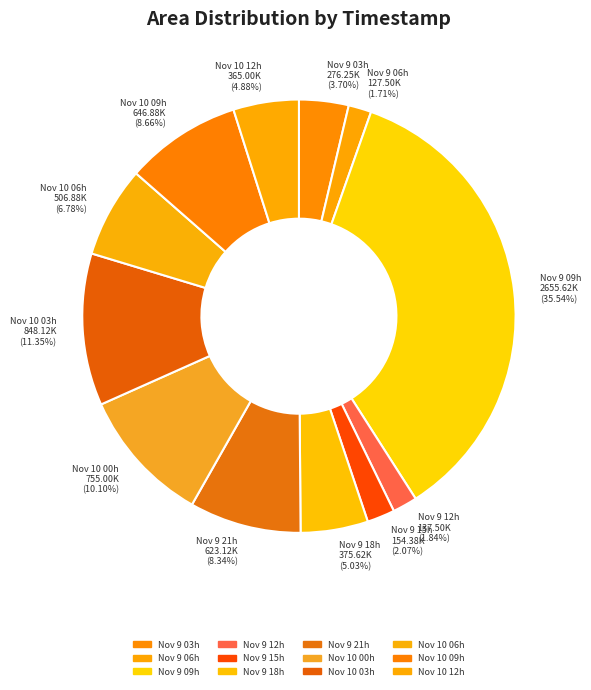

Which has a higher value, Nov 10 03h or Nov 9 15h?

Nov 10 03h